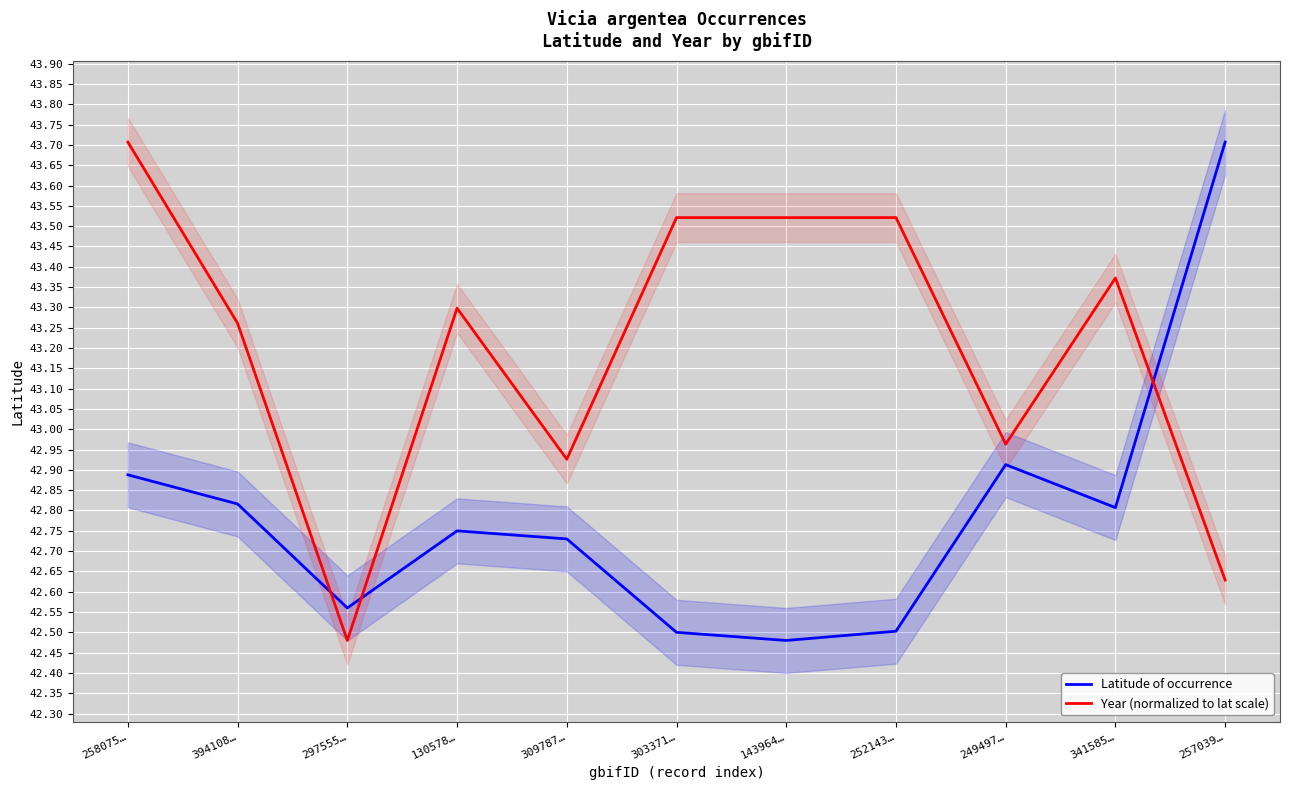

What is the difference between the second highest and second lowest values in the Latitude of occurrence series?

0.4